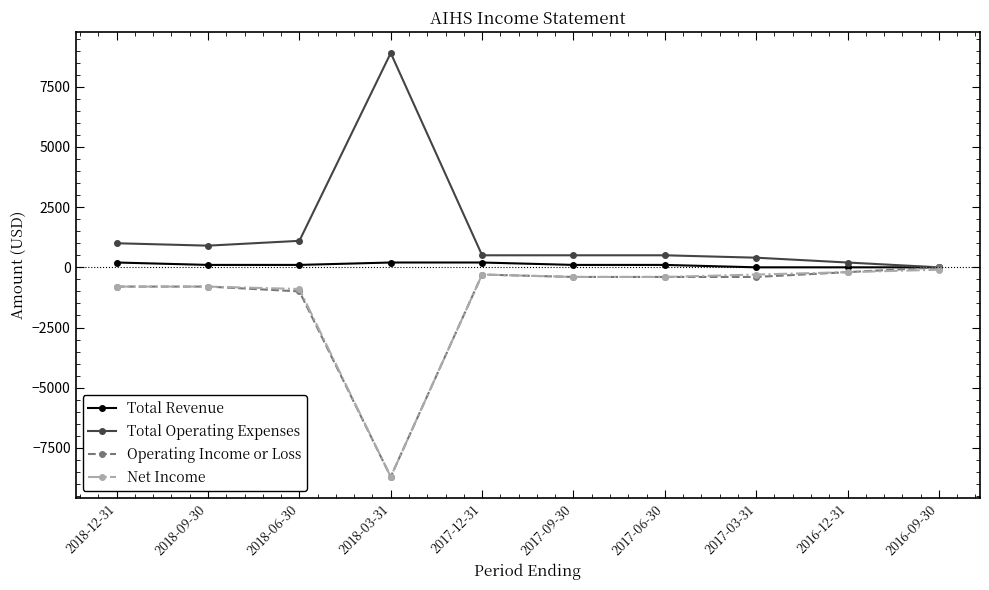

What is the label of the 8th point from the right?

2018-06-30